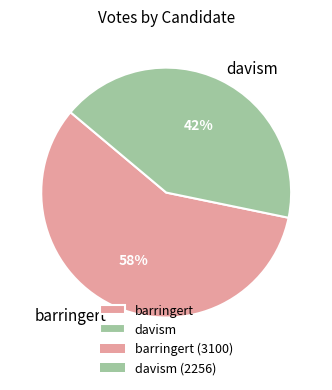

Which slice is the smallest?

davism